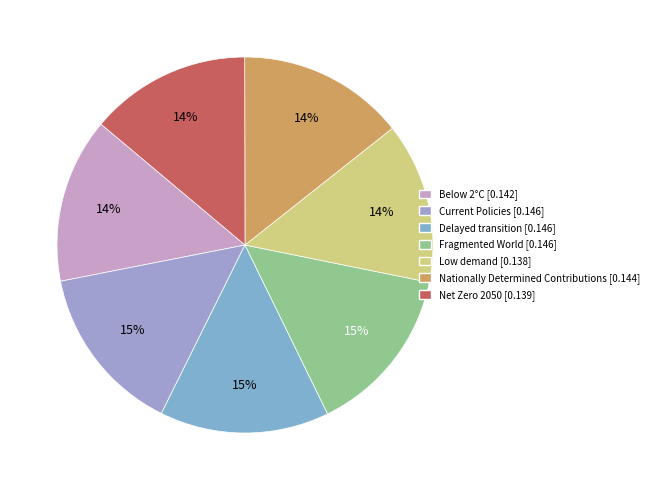

Which has a higher value, Nationally Determined Contributions or Delayed transition?

Delayed transition